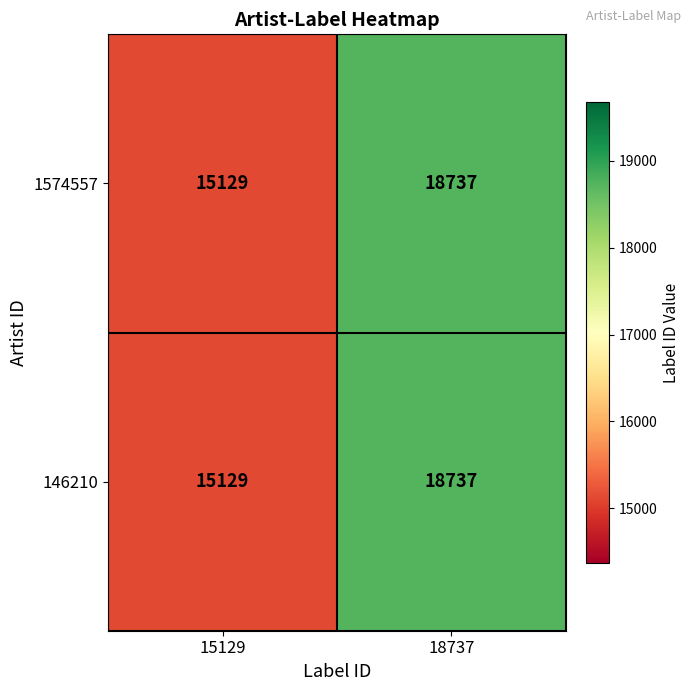

True or false: 1574557 has a value of 32948 at 18737.

False